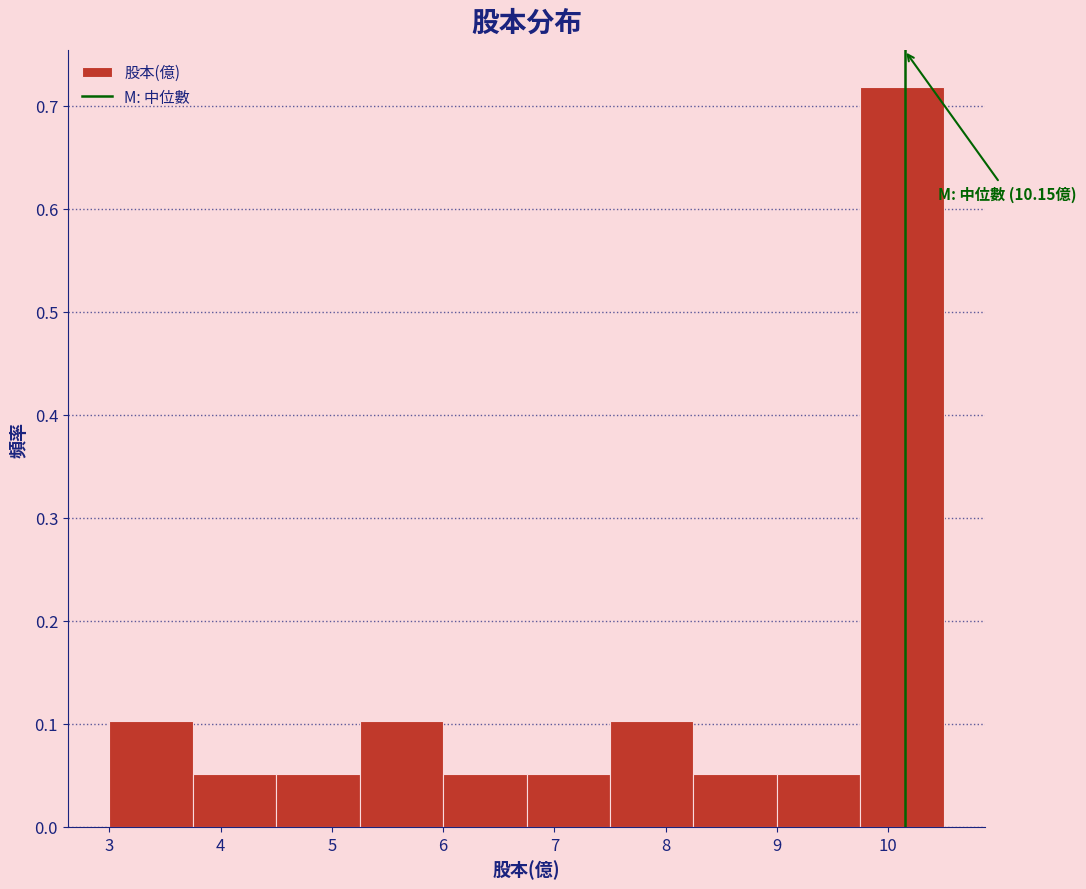

Which range on the x-axis has the tallest bar?

9.75 to 10.50